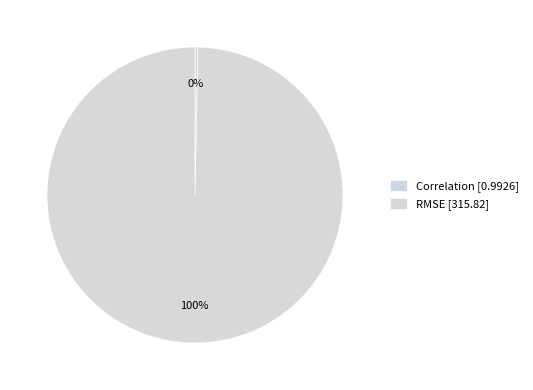

What percentage do Correlation and RMSE together represent?

100.0%